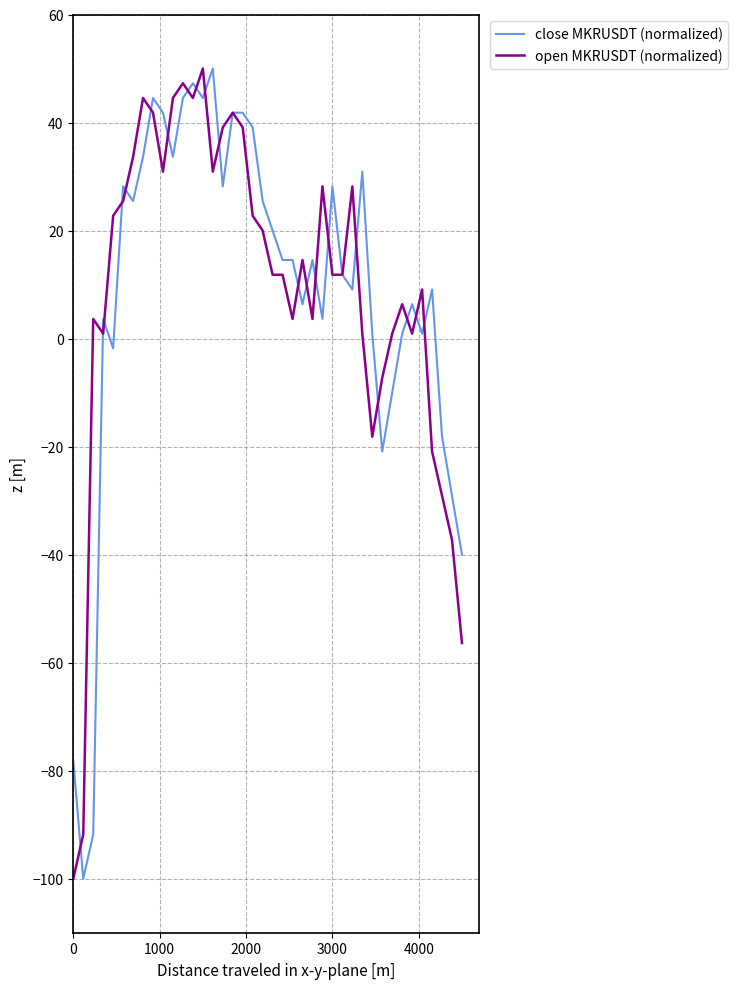

What is the minimum value shown in the chart?

-100.0